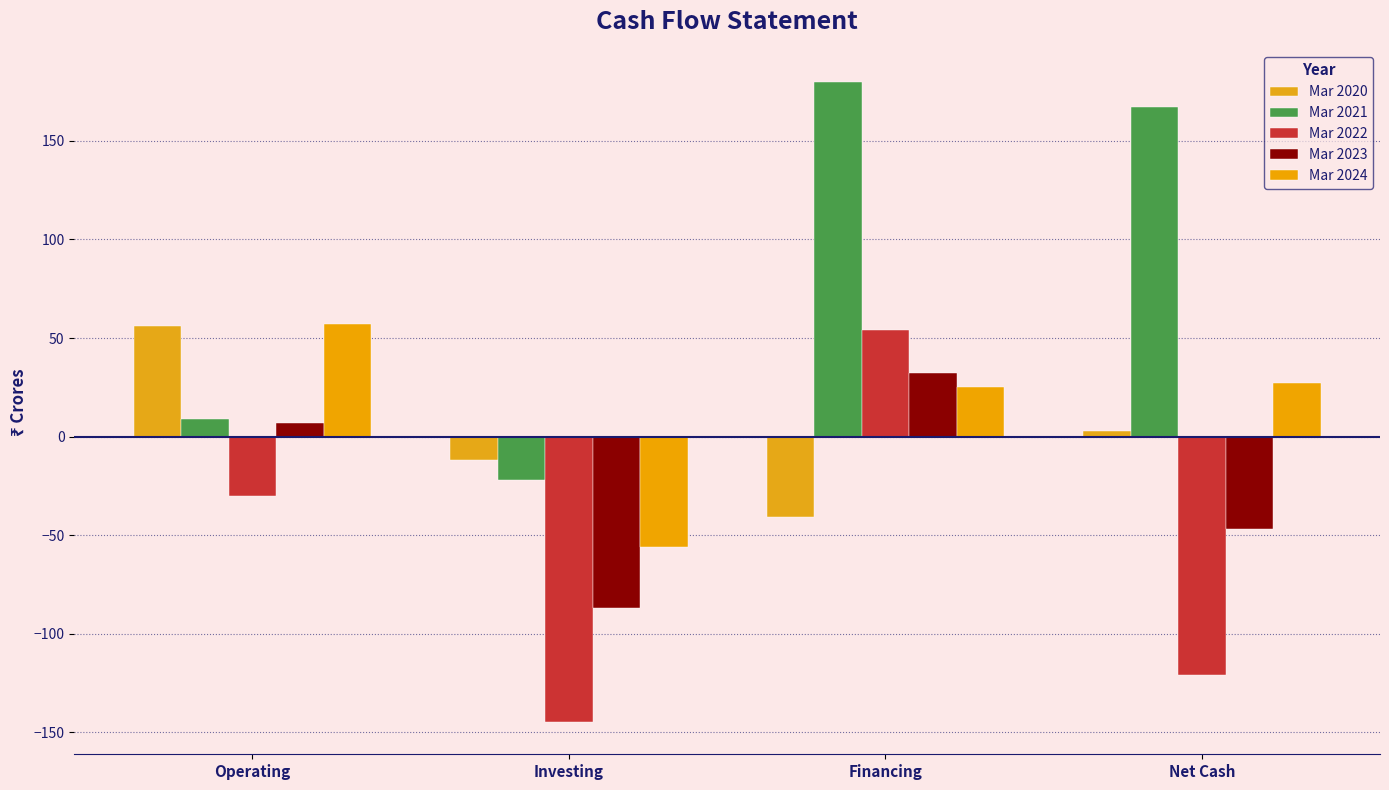

What is the value of the Mar 2023 bar at the 4th from the left?

-47